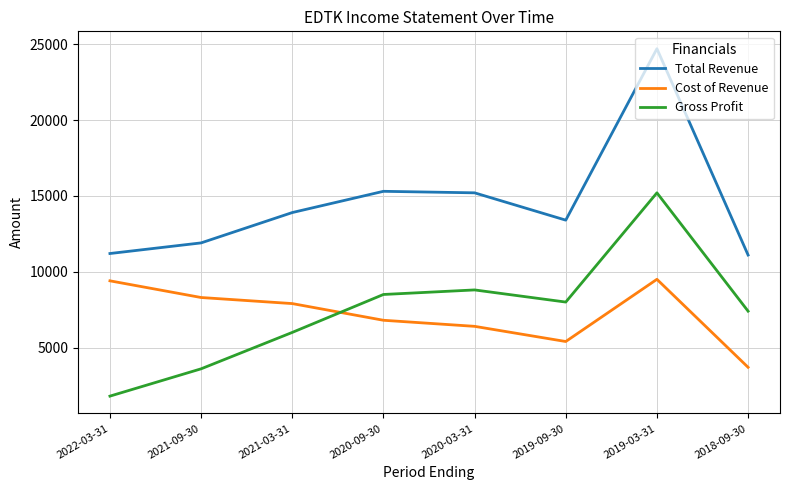

What is the lowest value of the Total Revenue series?

11100